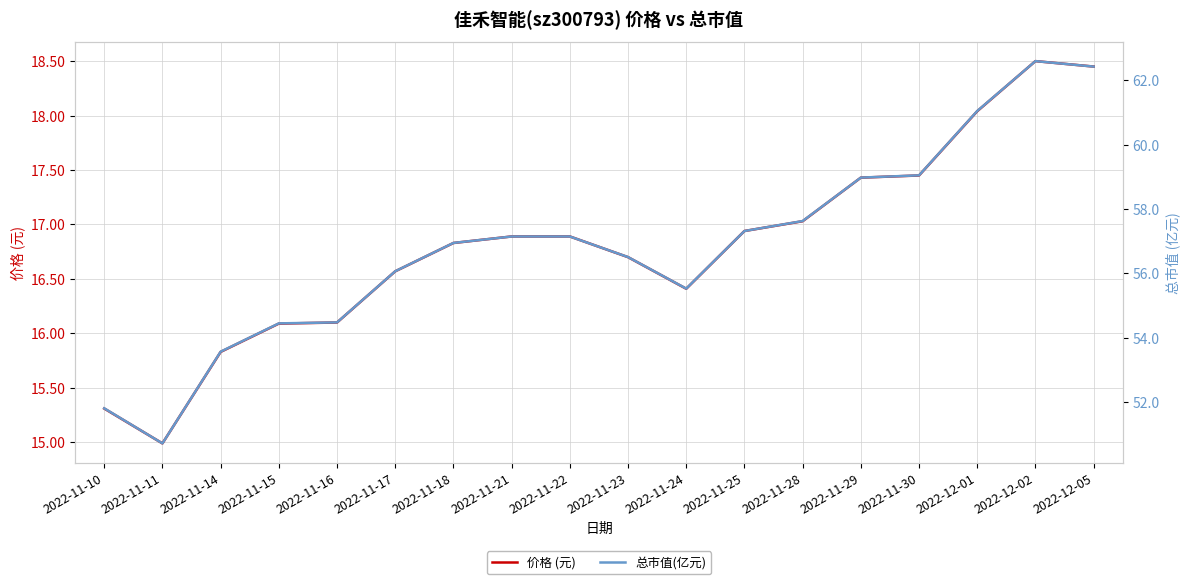

At which label does 总市值(亿元) first exceed 57?

2022-11-21